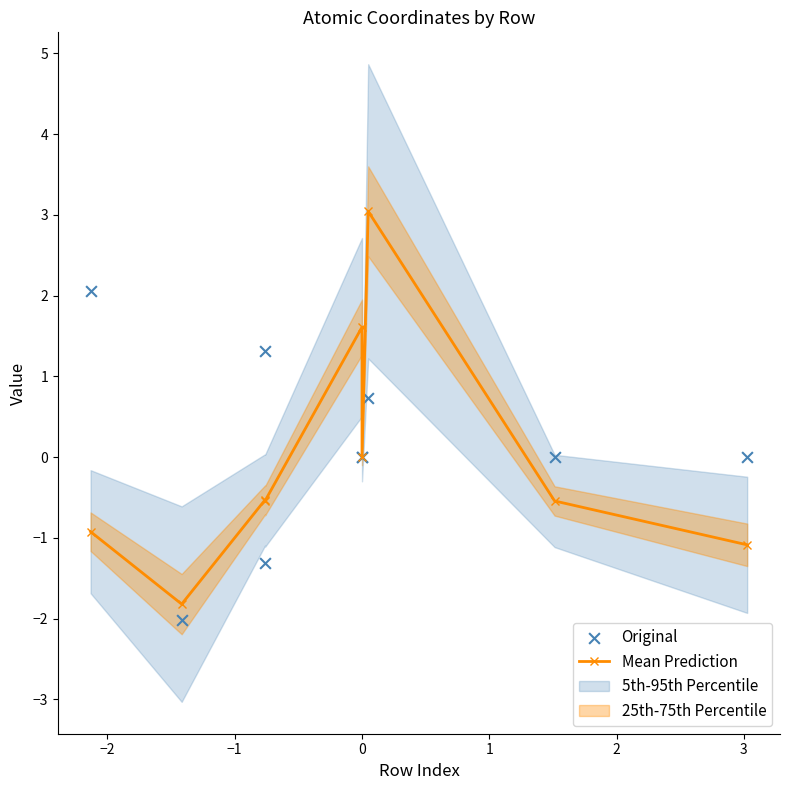

Which series reaches the minimum Y coordinate?

Original